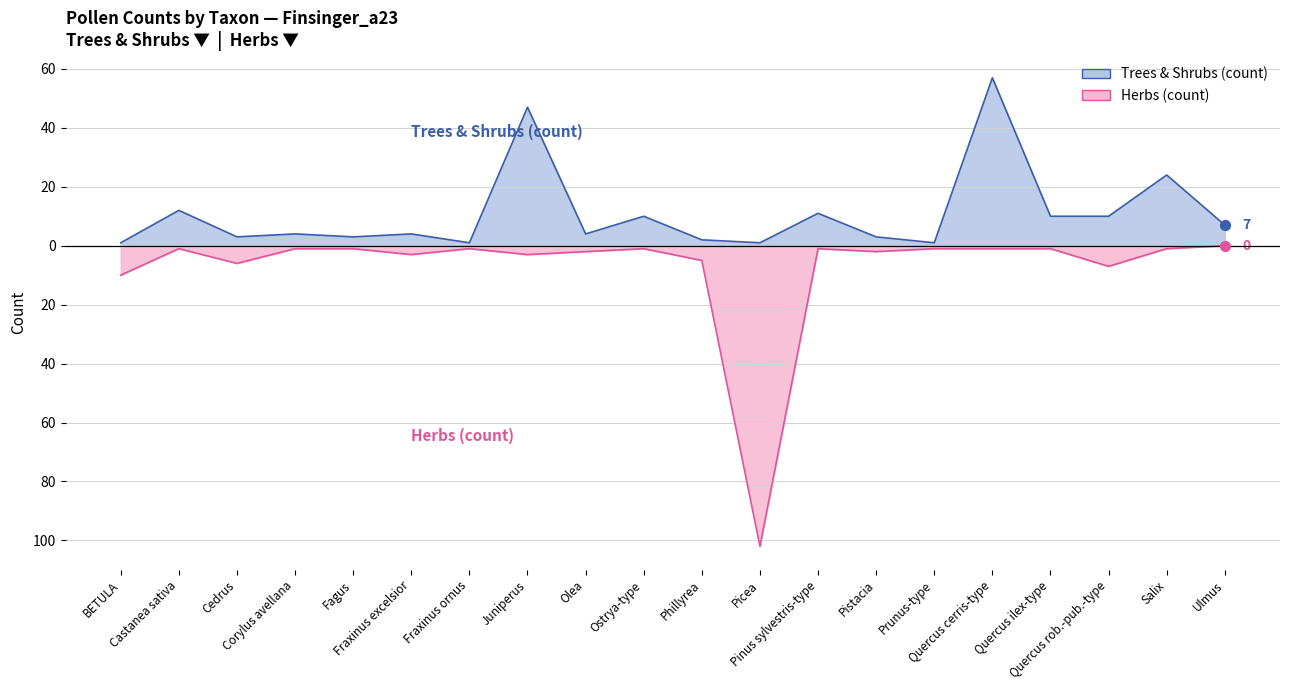

What are all the series names shown in the legend?

Trees & Shrubs (count), Herbs (count)